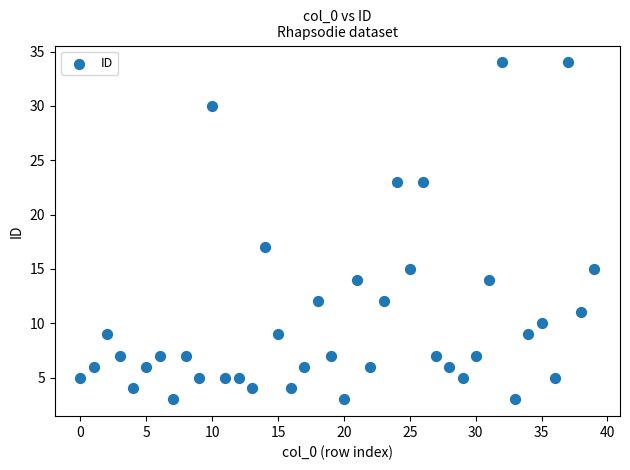

What is the range of Y values (max minus min)?

31